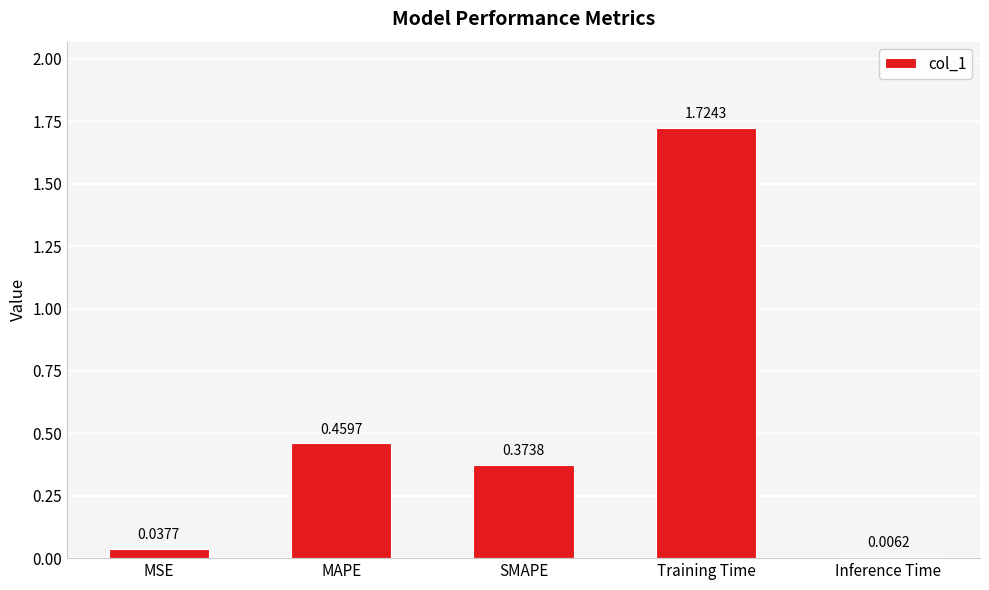

Where is the data nearest to the value 0?

Inference Time